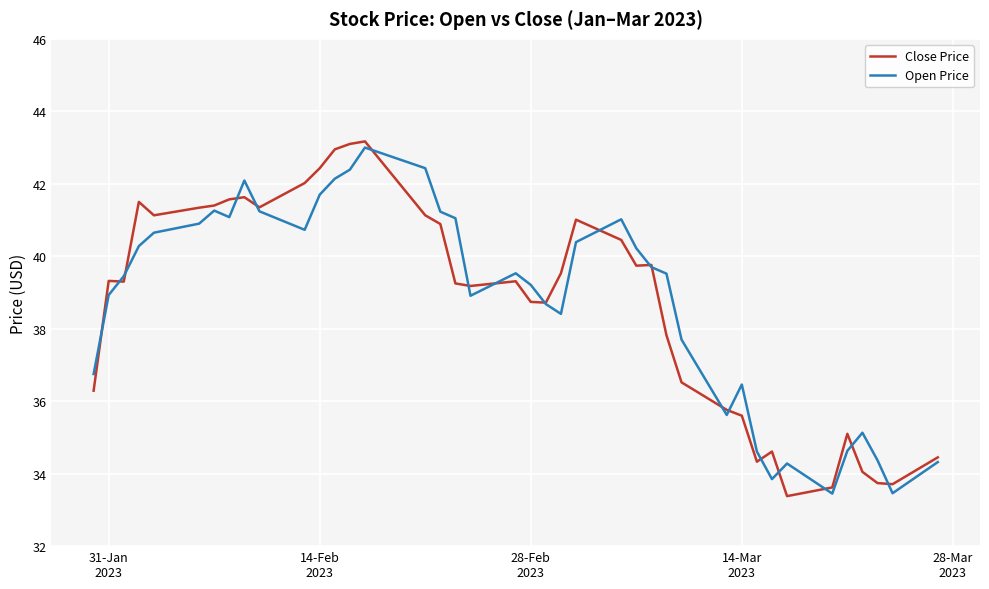

What is the maximum value shown in the chart?

43.2